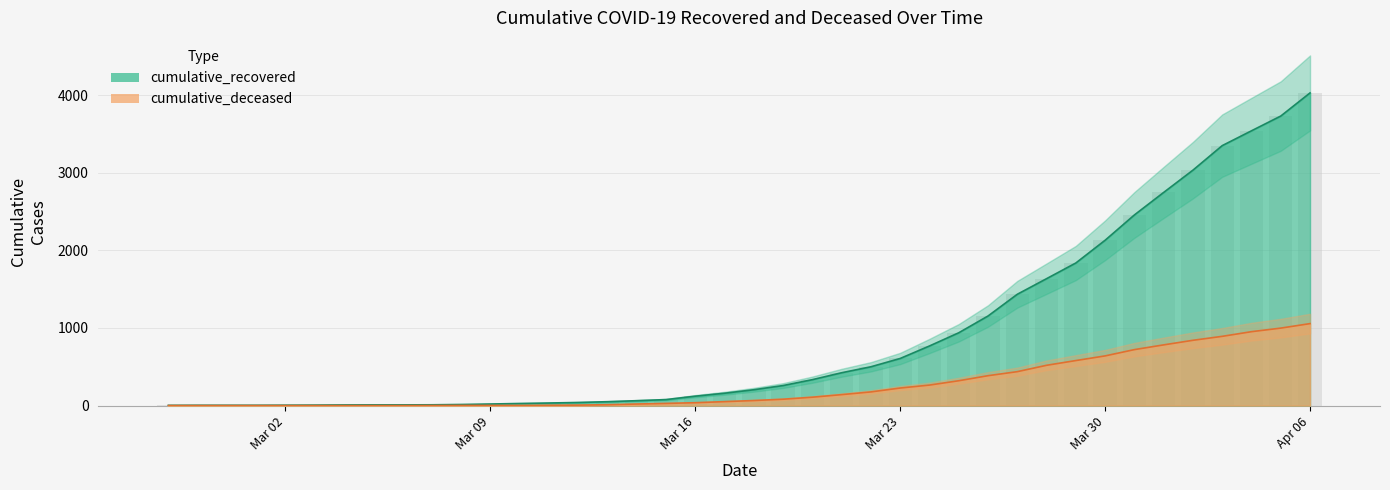

What is the label of the 36th bar from the right?

Mar 02